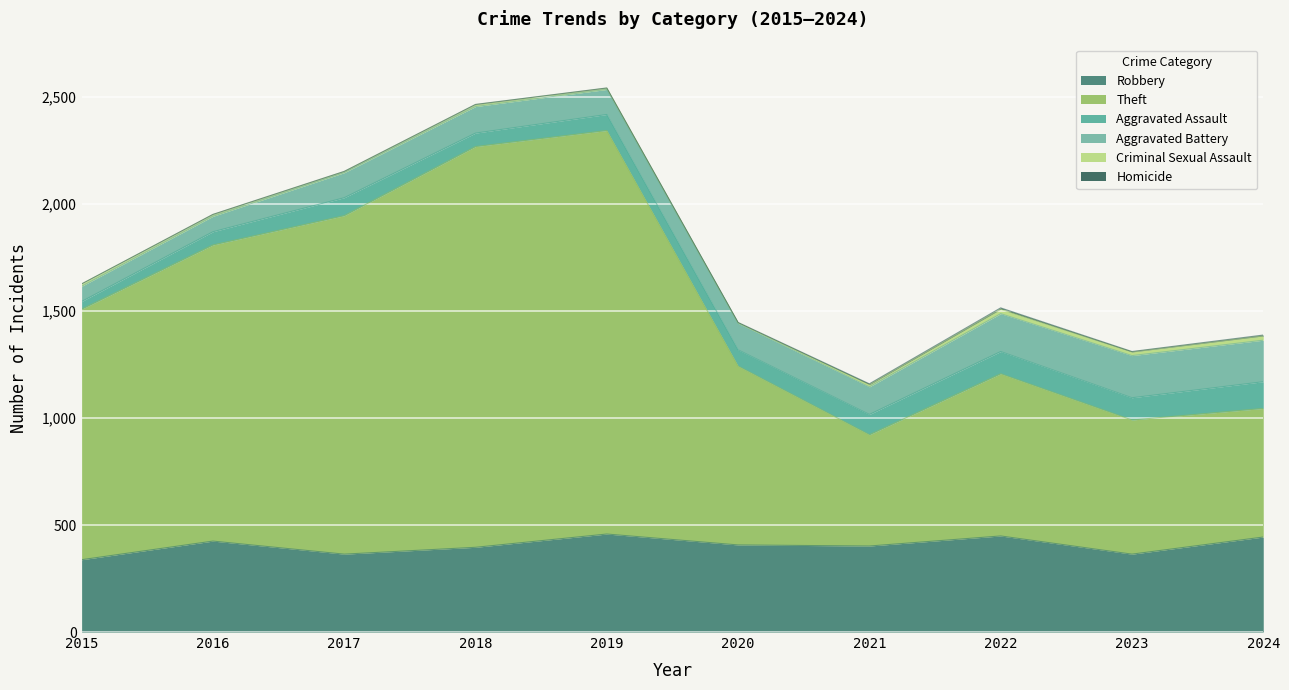

At how many categories does at least one series exceed 678?

7